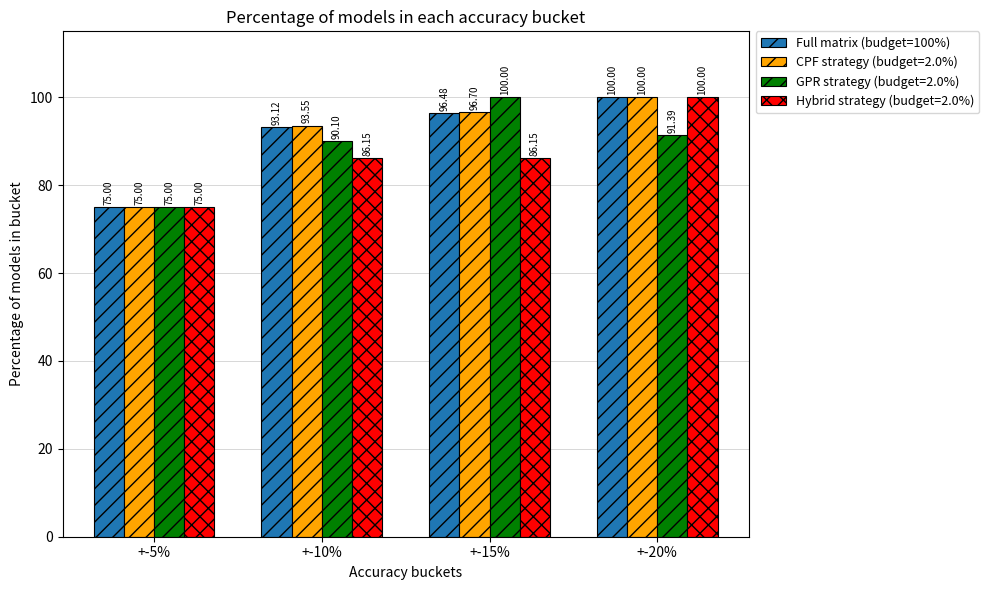

How many distinct data groups are displayed?

4